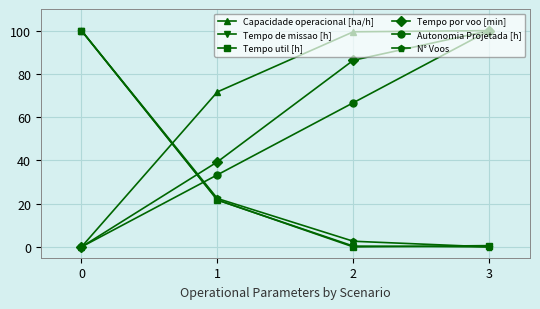

Is it true that Autonomia Projetada [h] equals 158.0 at 3?

False